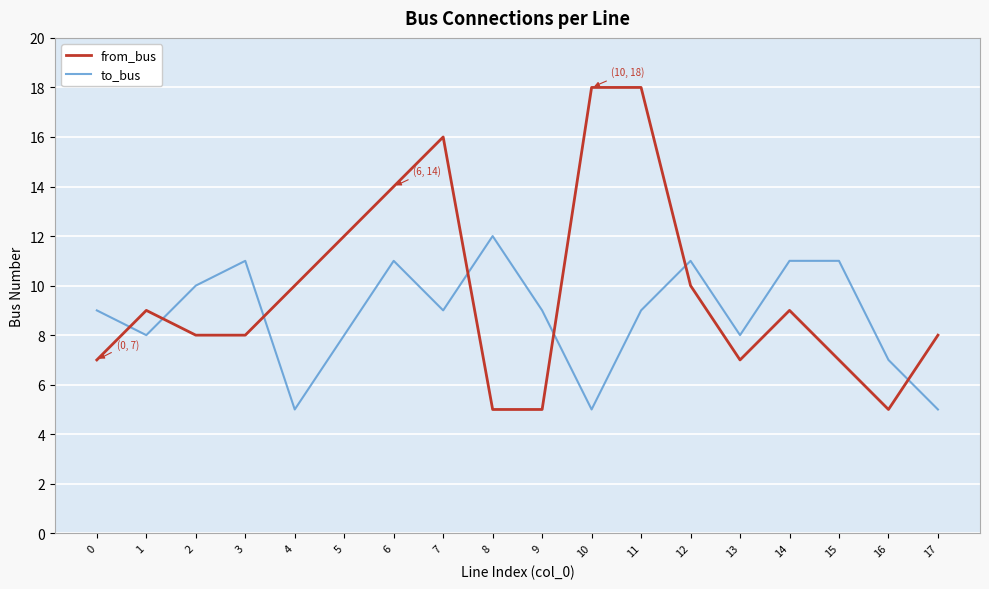

The value of to_bus at 14 is 19. True or false?

False